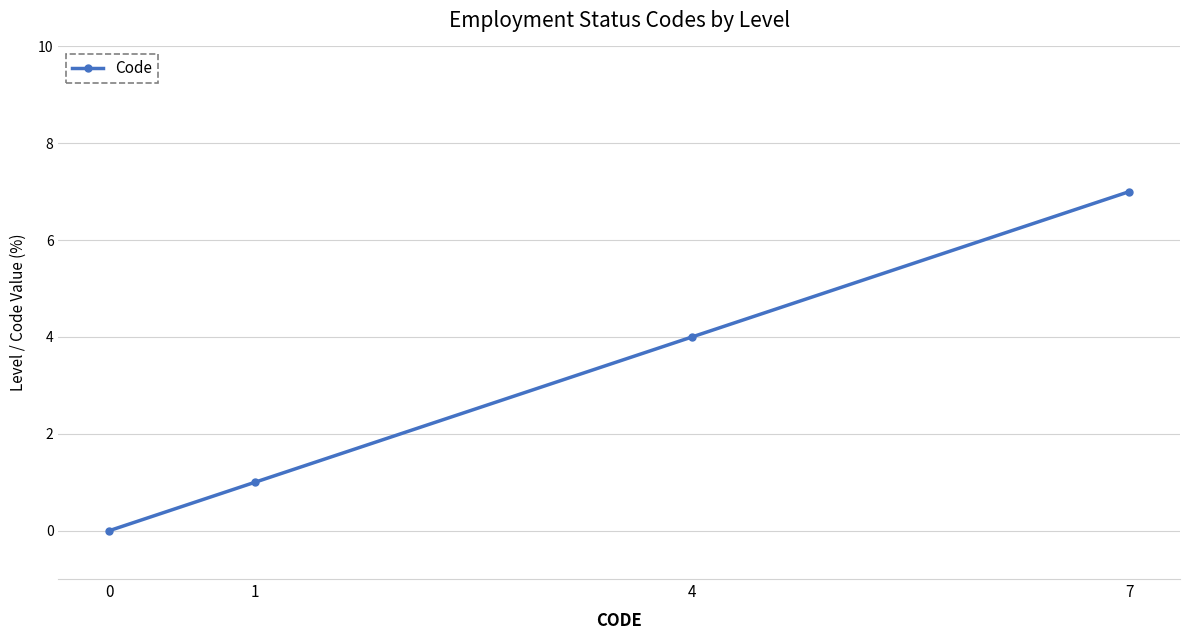

Reading right to left, extract all data points from this chart.

7=7	4=4	1=1	0=0